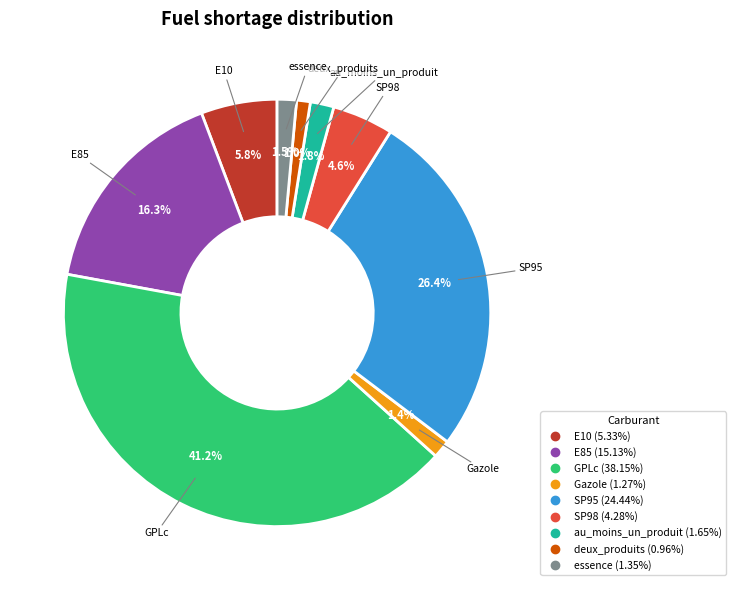

Is the sum of SP95 and E85 greater than half?

No